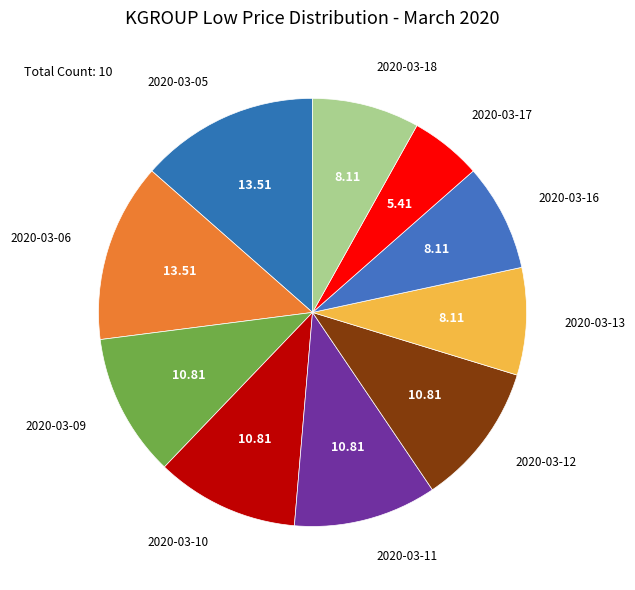

How many slices are in this pie chart?

10